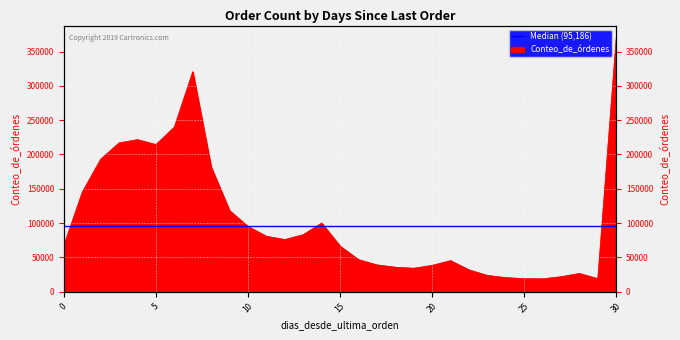

Rank the categories by value from highest to lowest.

30, 7, 6, 4, 3, 5, 2, 8, 1, 9, 14, 10, 13, 11, 12, 0, 15, 16, 21, 17, 20, 18, 19, 22, 28, 23, 27, 24, 25, 29, 26